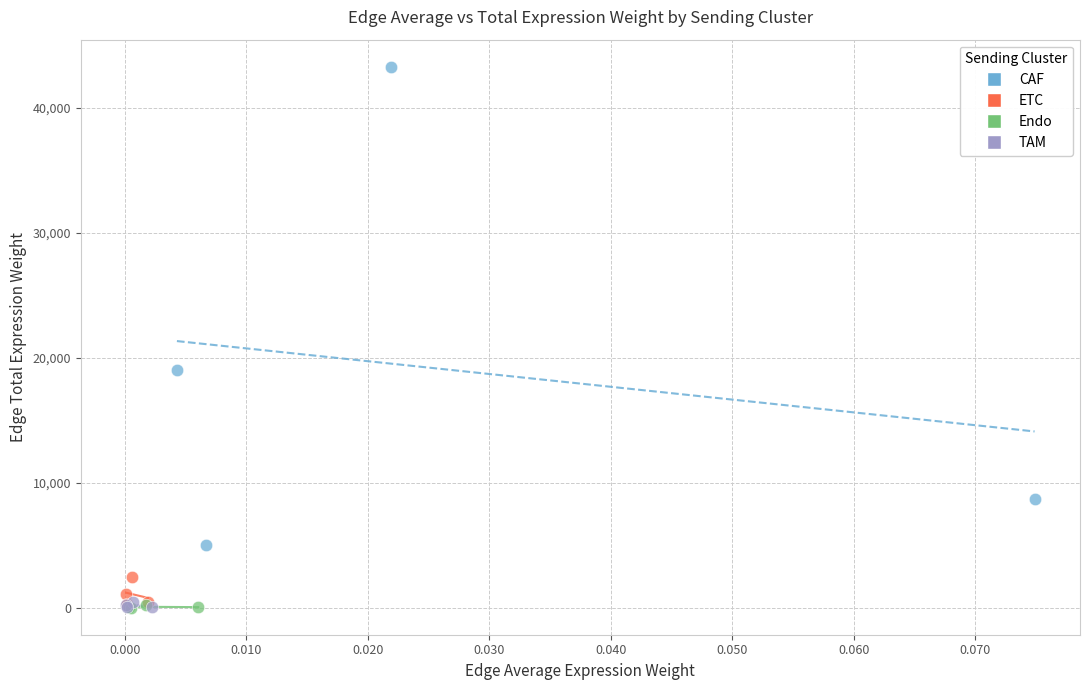

Which series reaches the maximum Y coordinate?

CAF